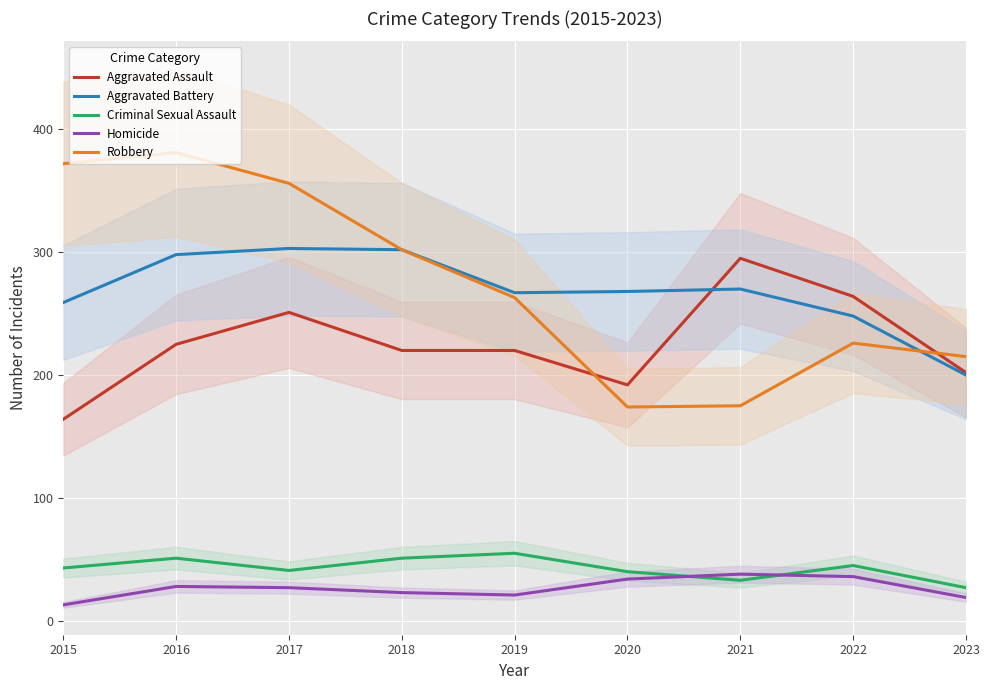

True or false: Criminal Sexual Assault has more than 2 interior local peaks.

True